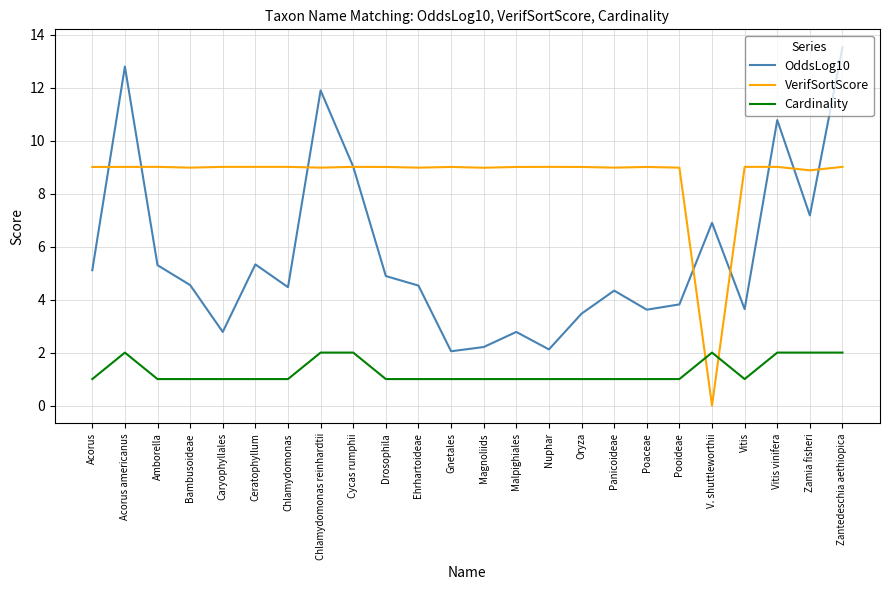

True or false: Cardinality and OddsLog10 cross at least once.

False